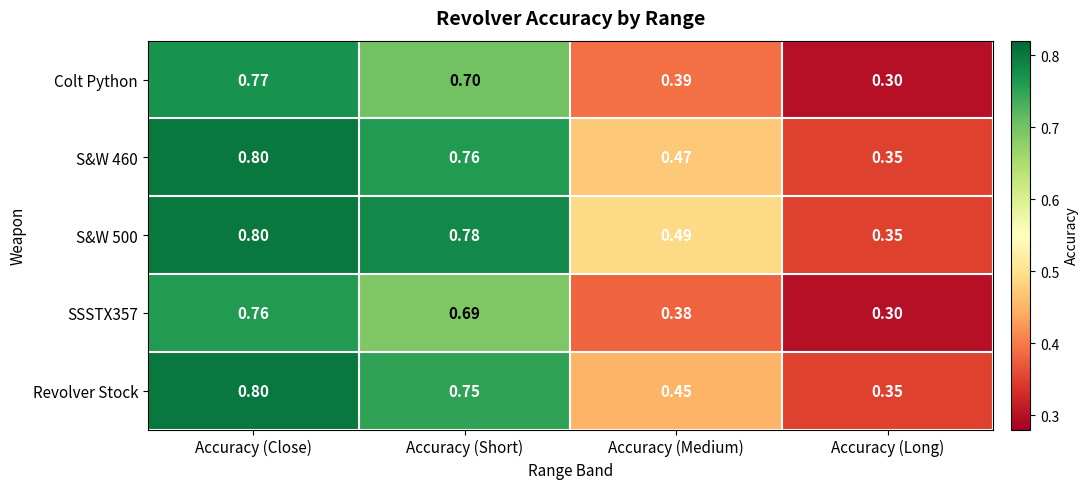

Rank the categories by Revolver Stock value from highest to lowest.

Accuracy (Close), Accuracy (Short), Accuracy (Medium), Accuracy (Long)